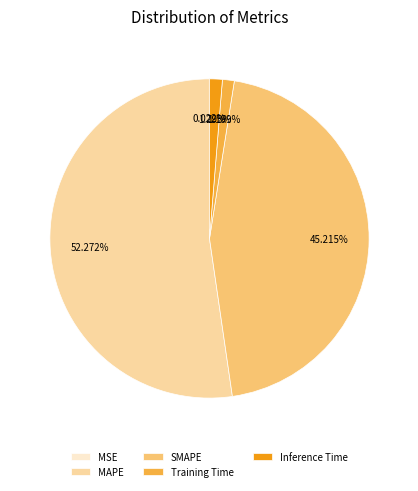

What percentage is the MAPE slice, to the nearest percent?

52%